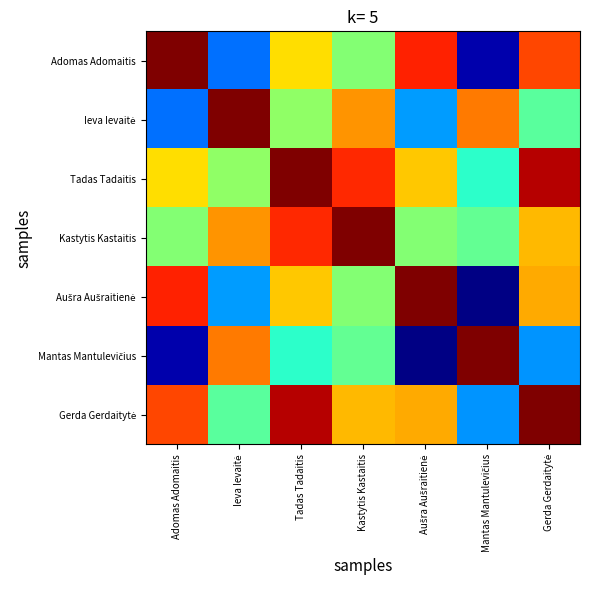

Between Adomas Adomaitis and Ieva Ievaitė, which is larger?

Adomas Adomaitis